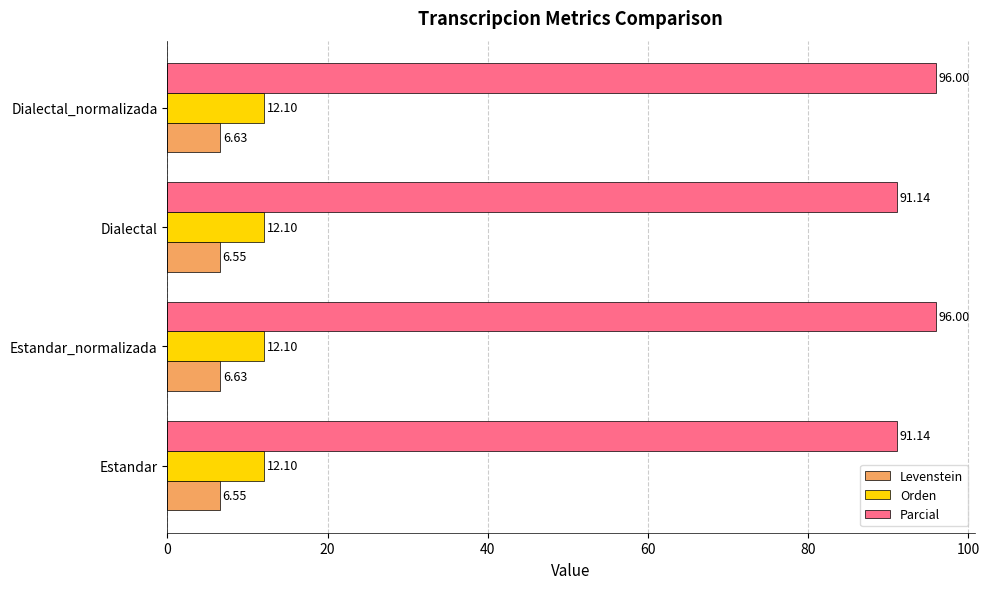

List the series in order of their peak value, lowest first.

Levenstein, Orden, Parcial